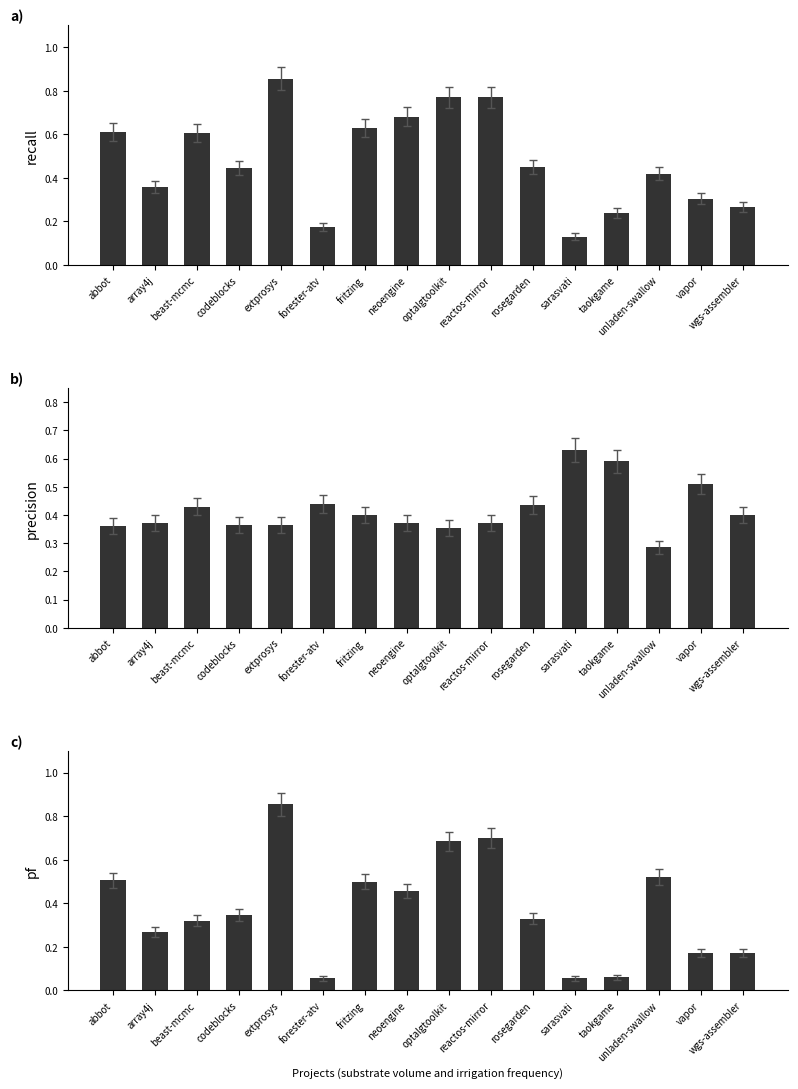

What is the label of the 14th bar from the left?

unladen-swallow